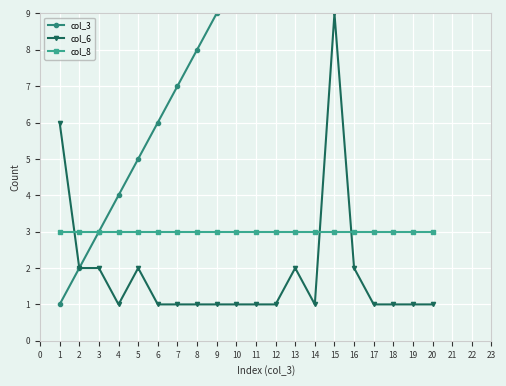

What is the value of the col_8 point at the 20th from the left?

3